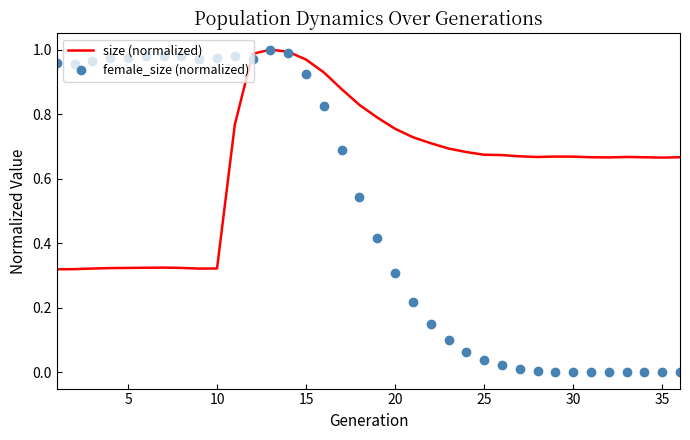

Which series has the largest total across all categories?

size (normalized)